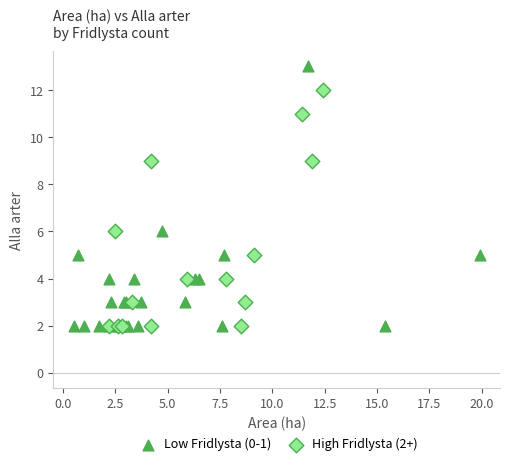

What are all the series names shown in the legend?

Low Fridlysta (0-1), High Fridlysta (2+)